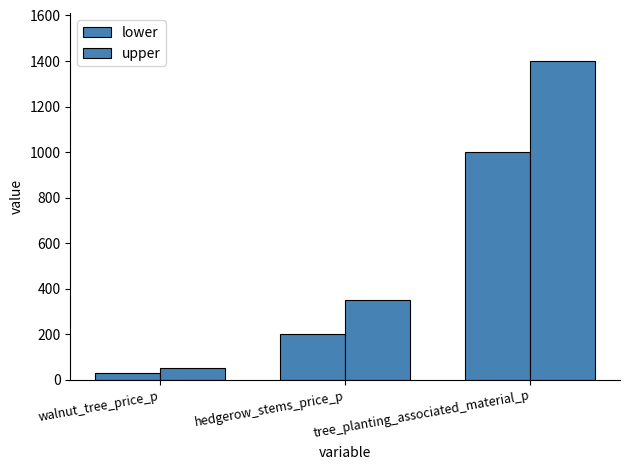

What is the difference between the second highest and minimum values in the lower series?

170